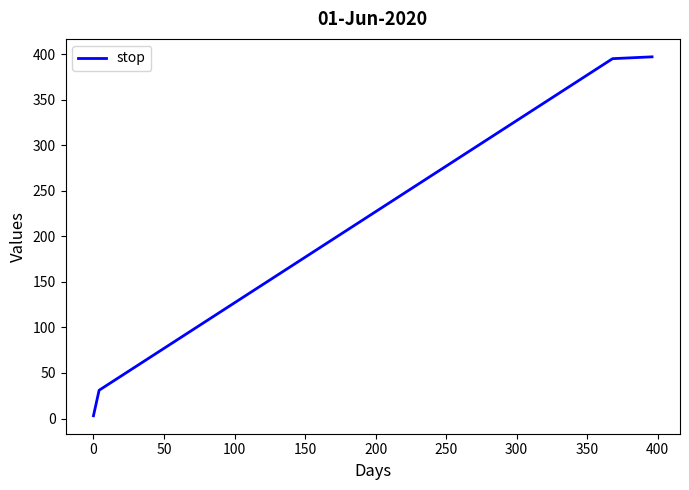

What is the maximum value shown in the chart?

397